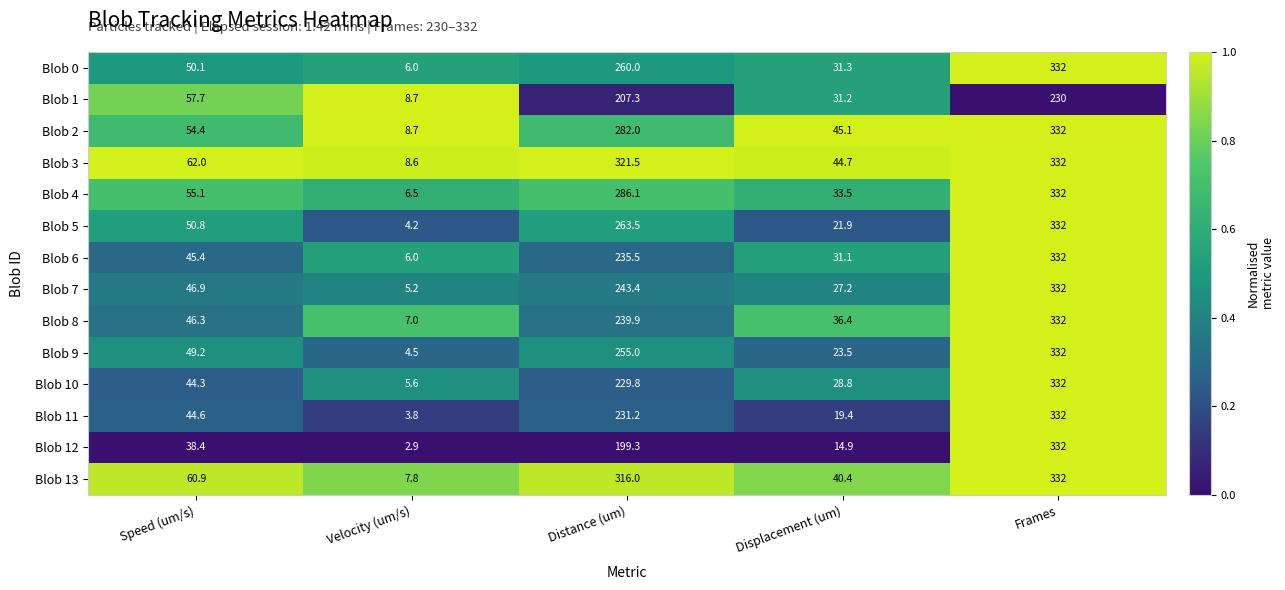

At which category is the sum across all series the highest?

Frames